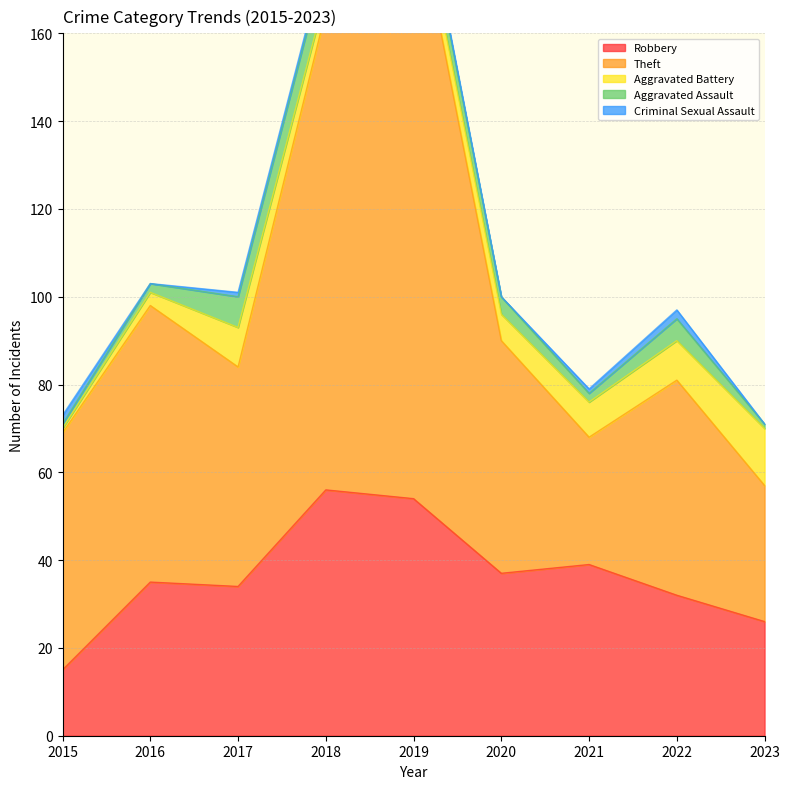

Which series has the widest spread of values?

Theft